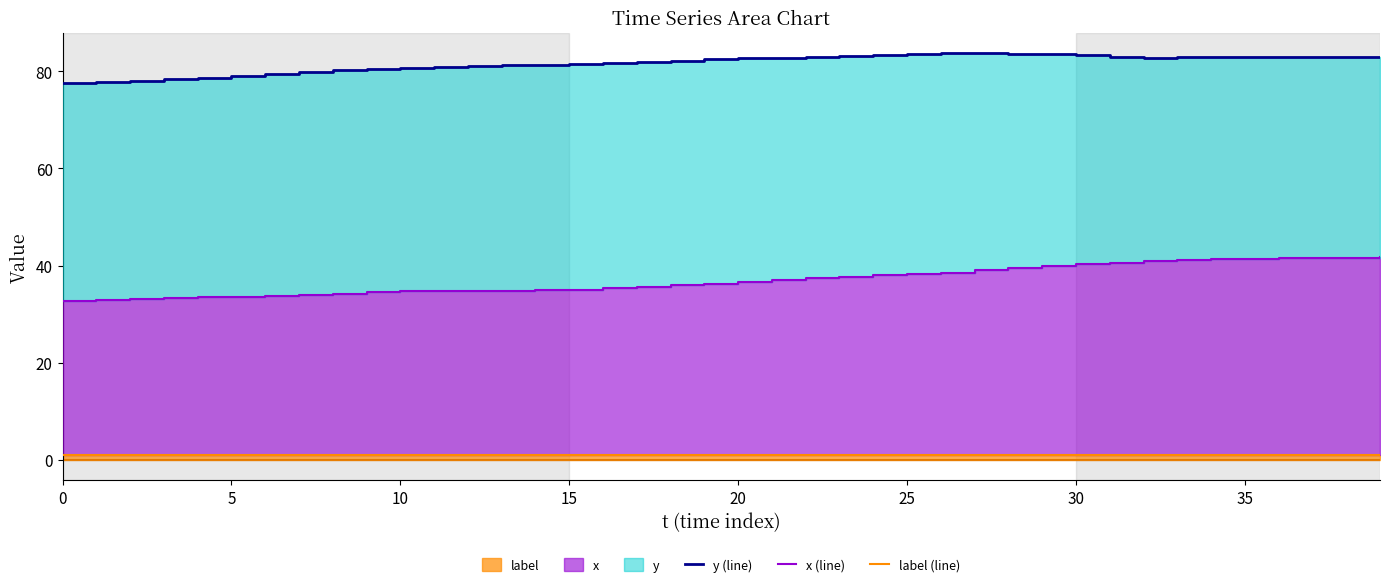

Read the x (line) value at 32.

40.9